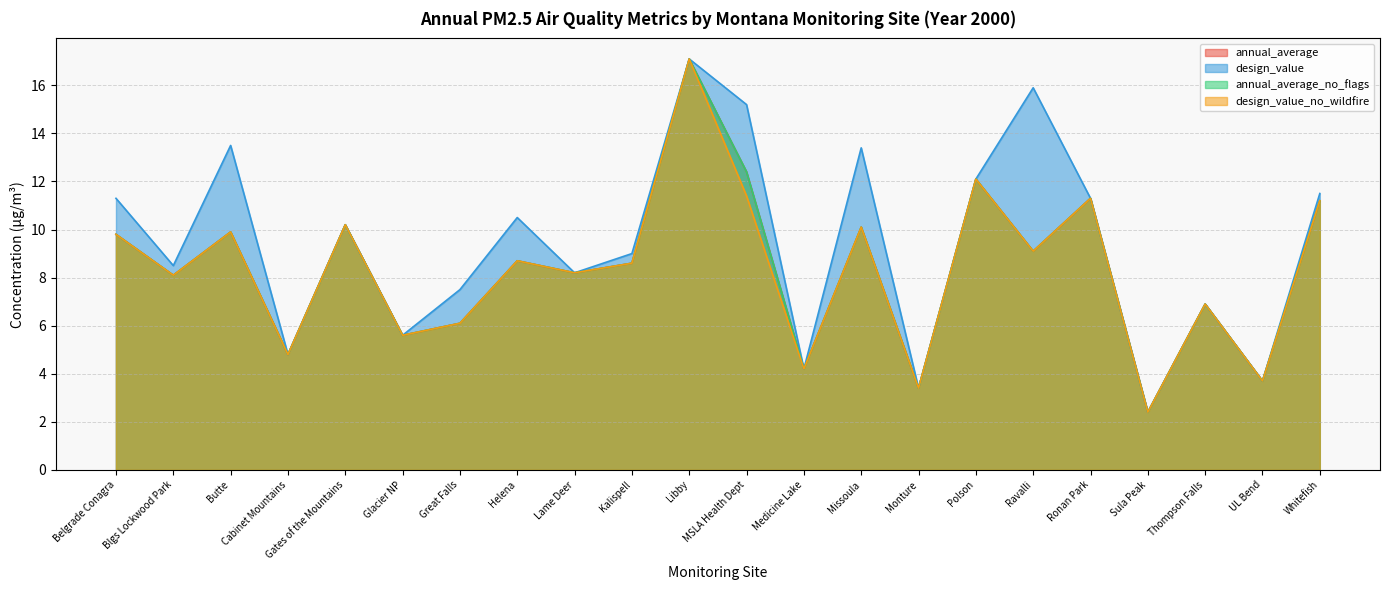

True or false: annual_average has more than 1 interior local peaks.

True